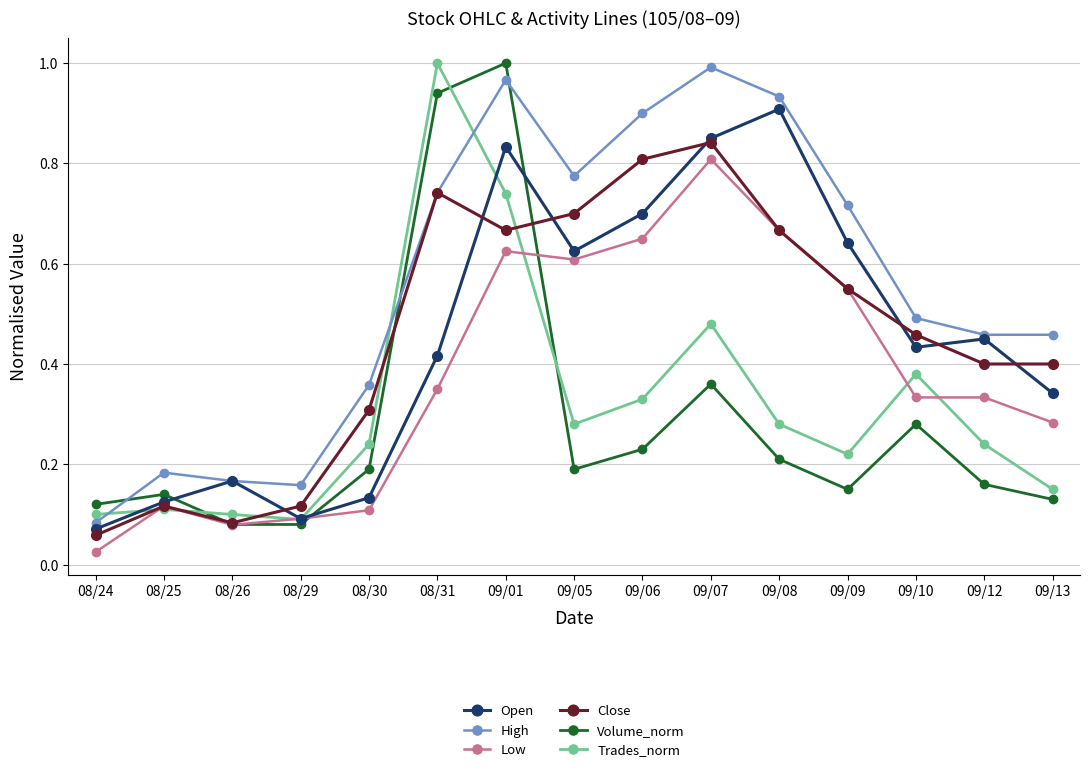

Where is the first local maximum for Low?

08/25